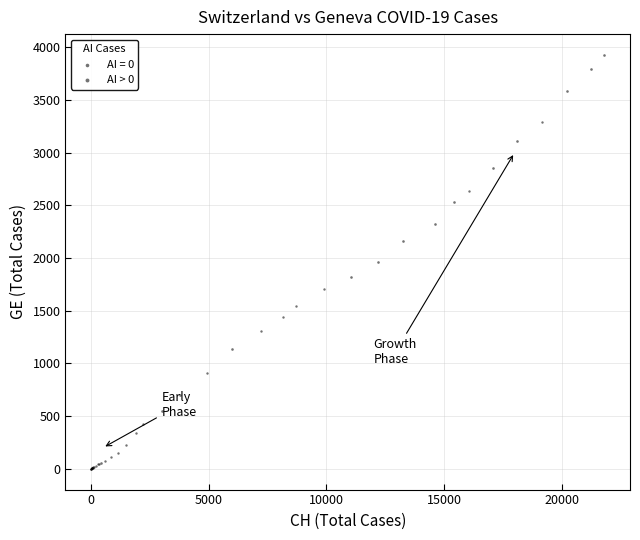

Which series has the largest Y range (max minus min)?

AI > 0